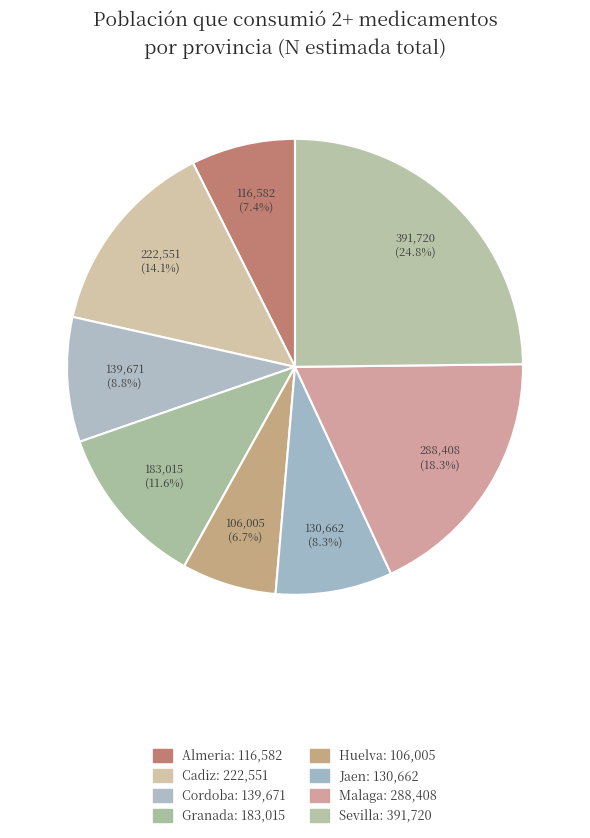

How many segments does this pie chart have?

8